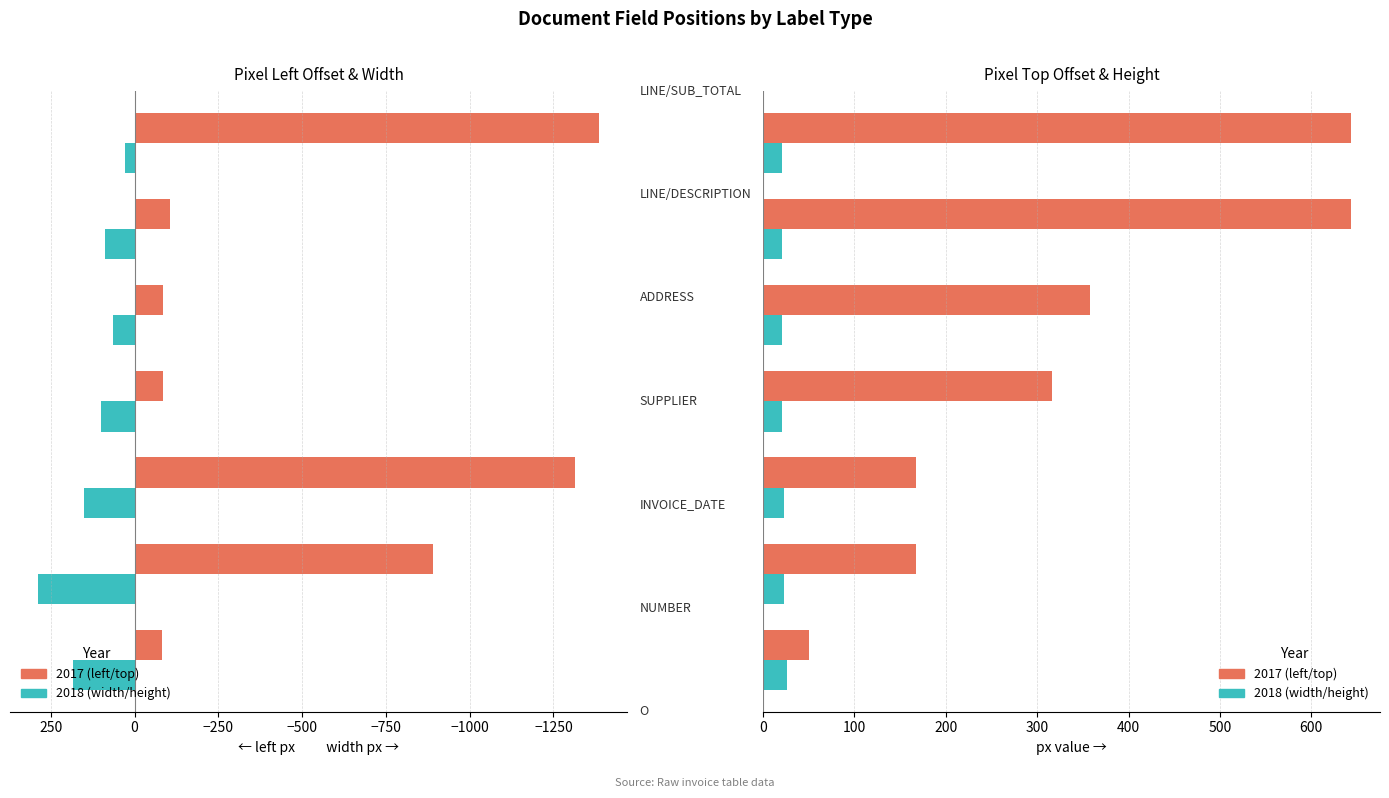

Rank the series by their maximum value, from lowest to highest.

left, height, width, top